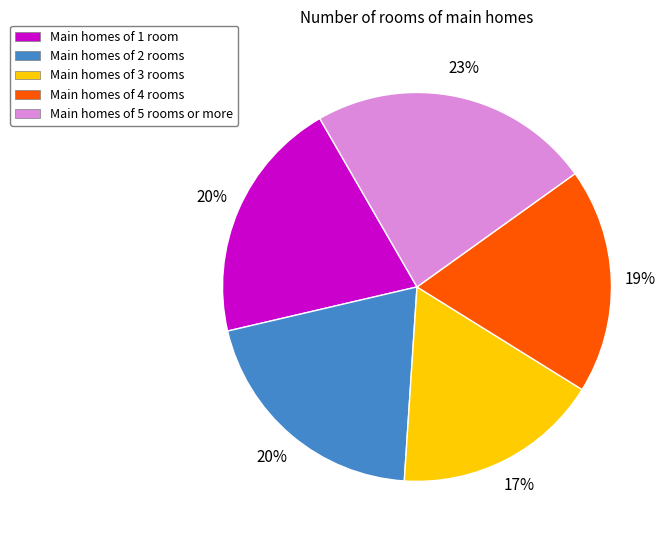

What percentage is the Main homes of 1 room slice, to the nearest percent?

20%